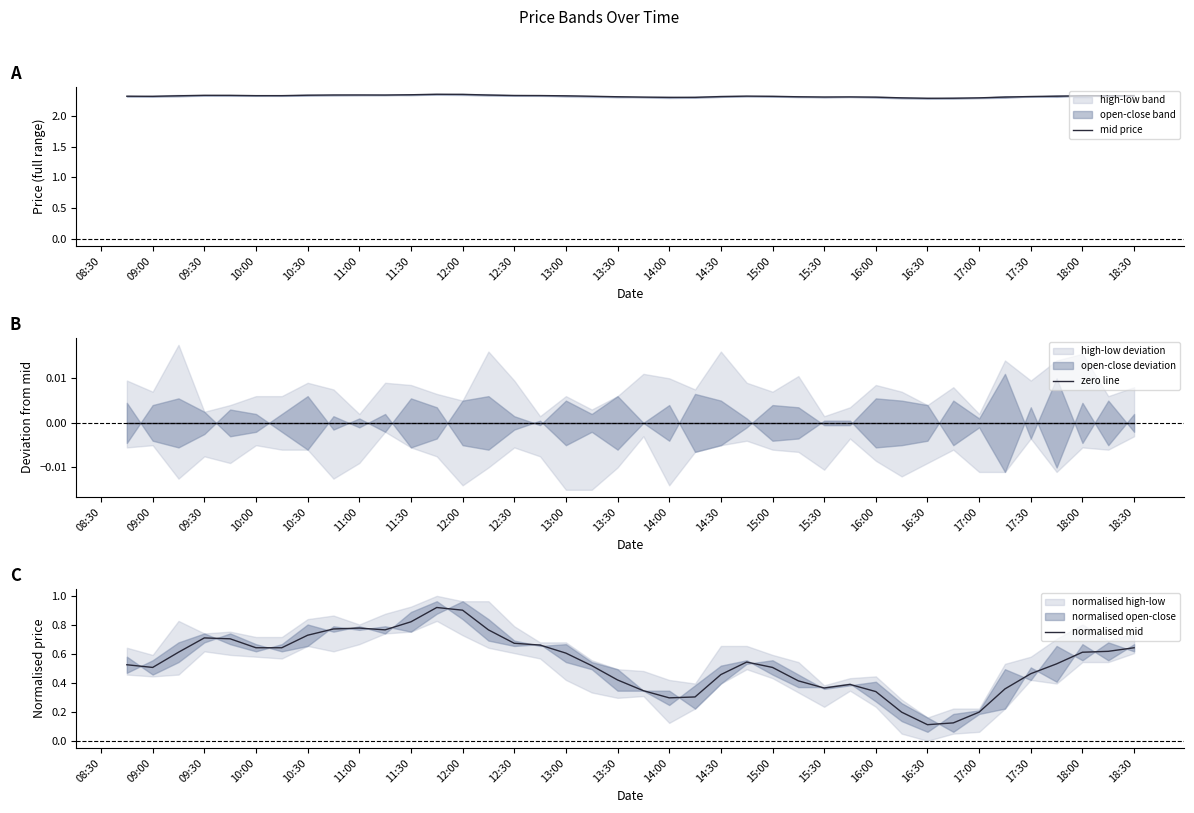

The value of mid price at 17:00 is 3.4. True or false?

False